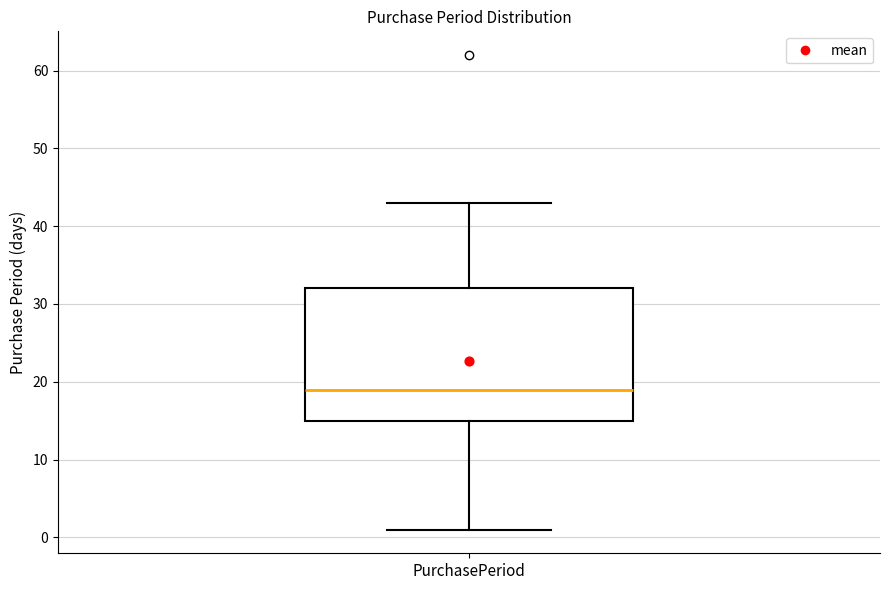

Transcribe this box plot: give where the median line is, the range the box spans, and where the two whiskers end, as read against the y-axis. The values are not printed on the chart, so give them approximately, as read against the axis.

median 19, box 15 to 32, whiskers 1 to 43